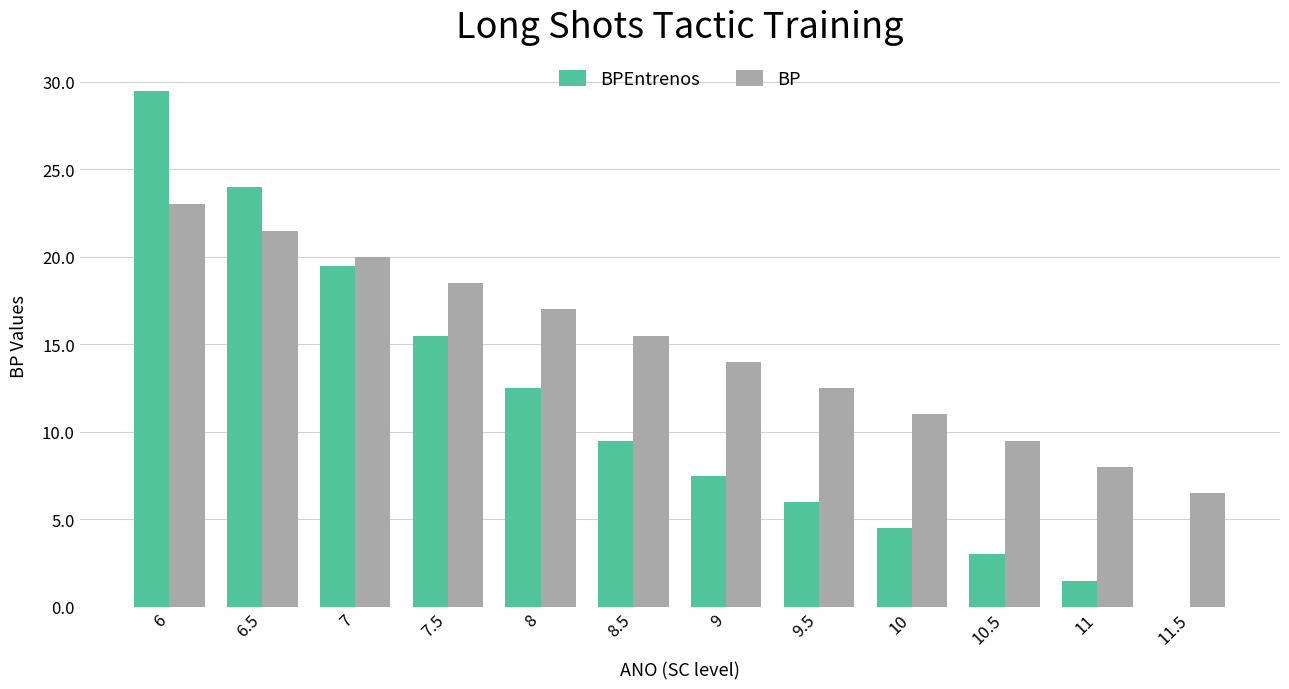

What is the average value of the BP series?

14.8